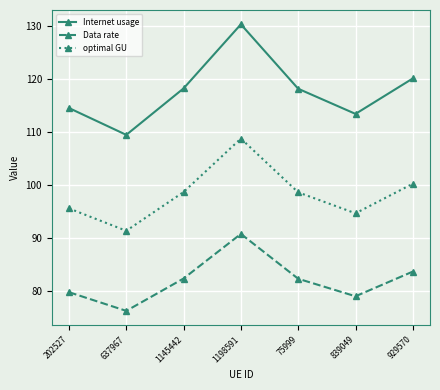

What is the lowest value of the optimal GU series?

91.4